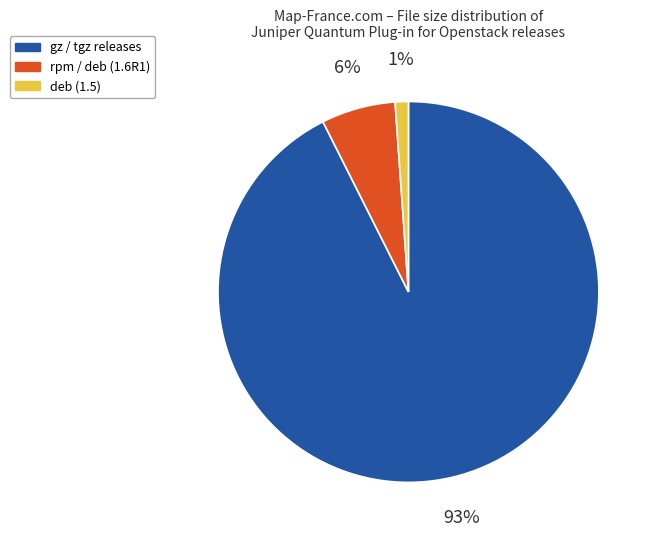

To the nearest percent, what is the average slice percentage?

33%